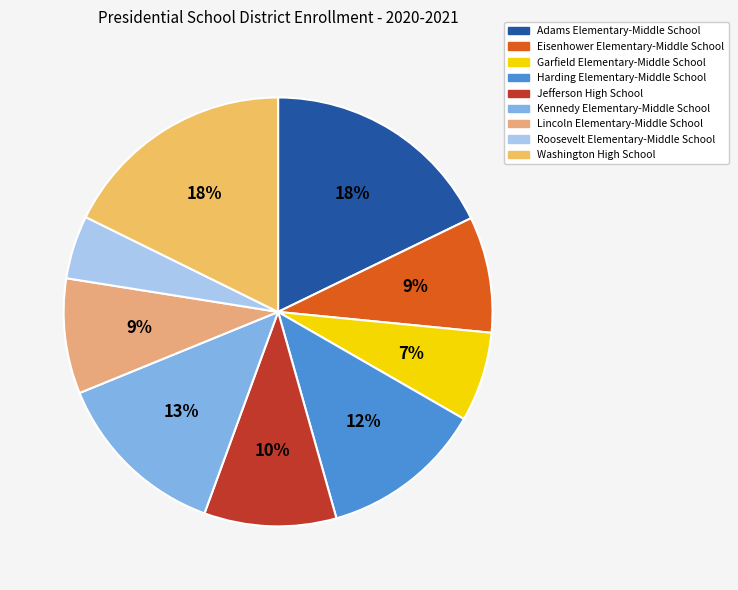

What is the ratio of the value at Garfield Elementary-Middle School to the value at Jefferson High School?

0.7